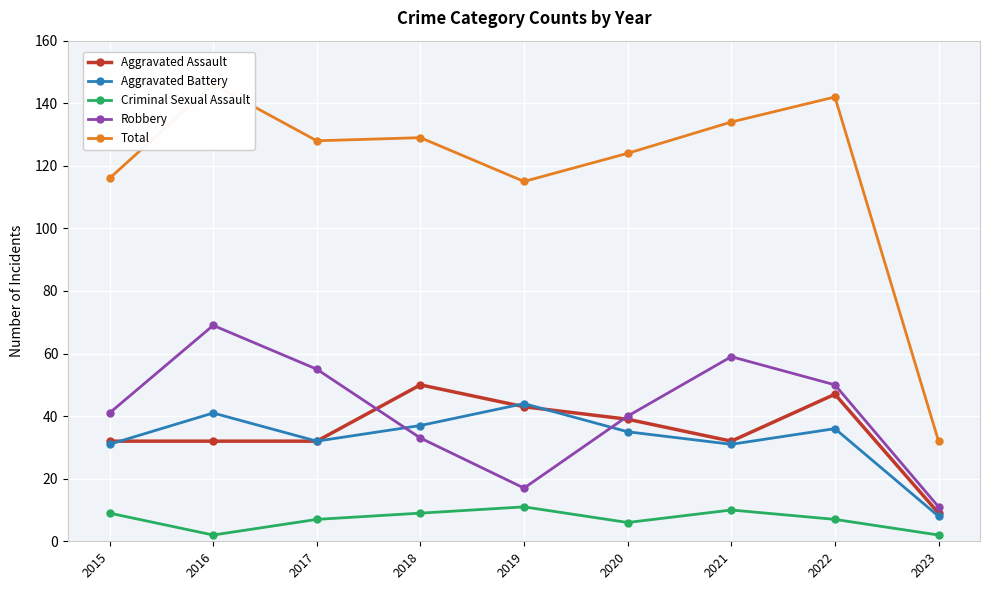

True or false: Aggravated Assault and Criminal Sexual Assault intersect in this chart.

False